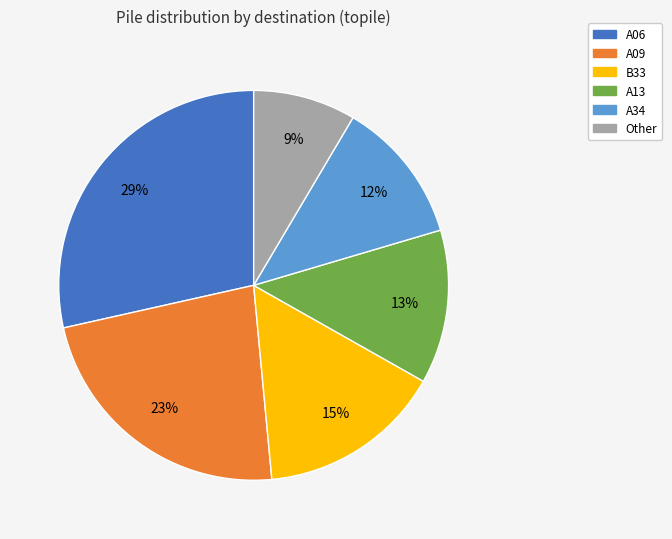

Is B33 the majority of the pie?

No